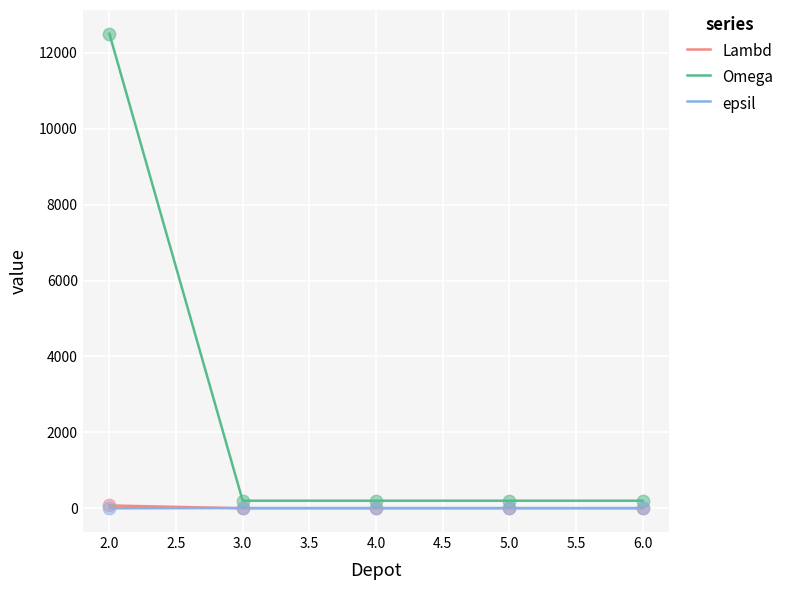

Is the value of Omega at 2.0 greater than the value of epsil at 2.0?

Yes